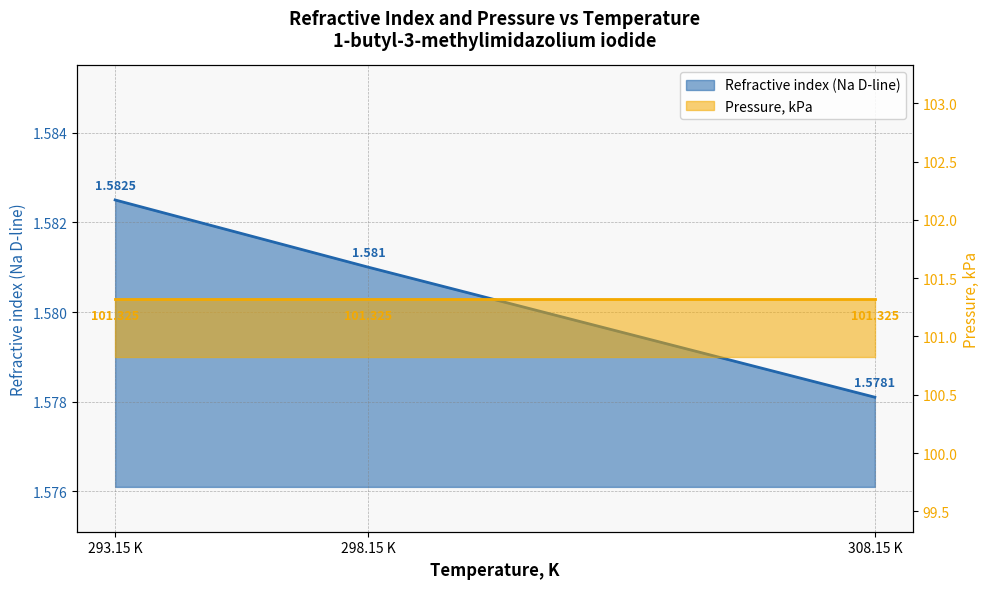

At which label is the value closest to 1?

308.15 K